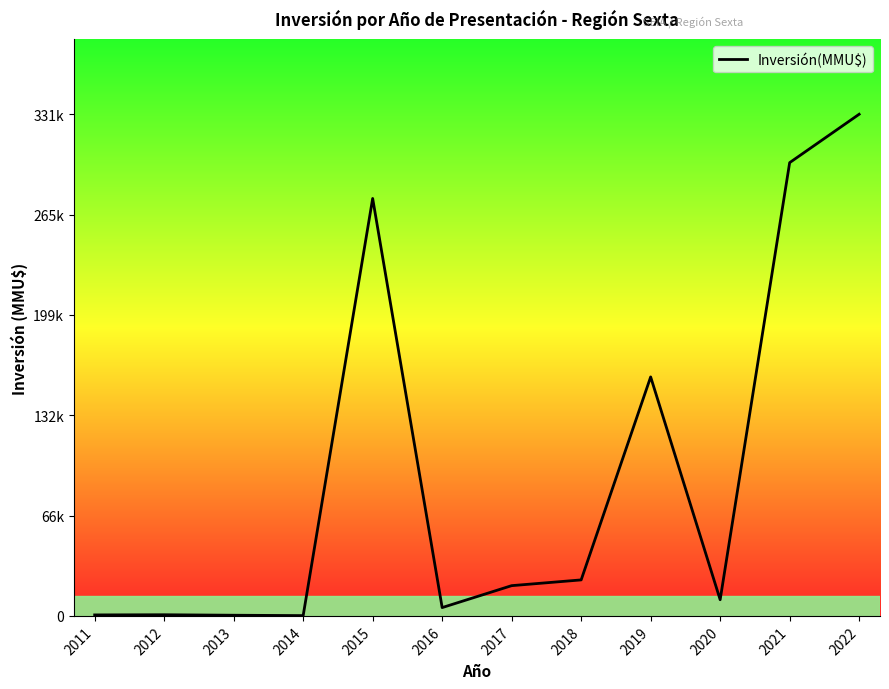

Rank the categories by value from highest to lowest.

2022, 2021, 2015, 2019, 2018, 2017, 2020, 2016, 2012, 2011, 2013, 2014